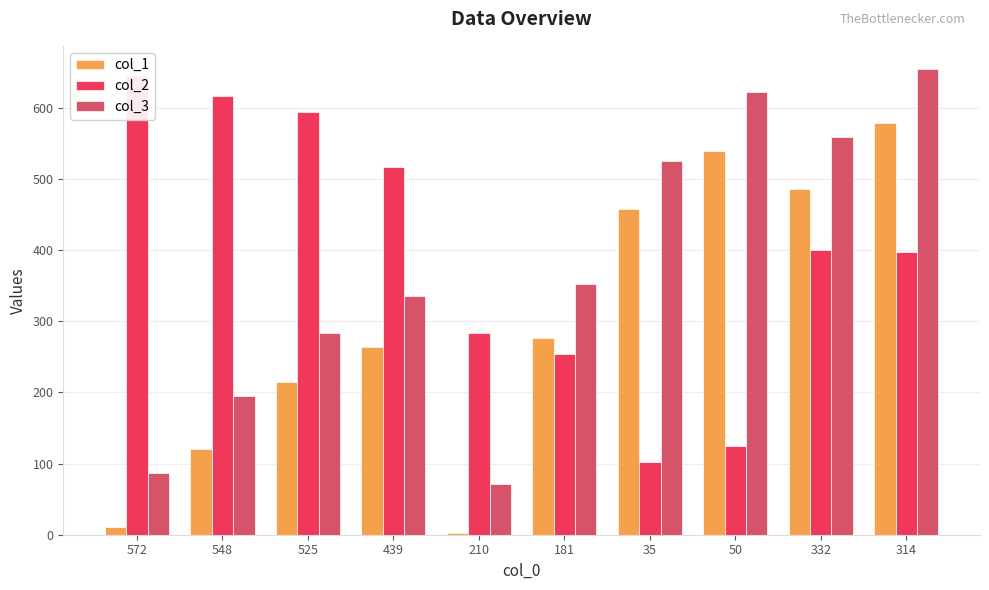

Read the col_3 value at 35.

525